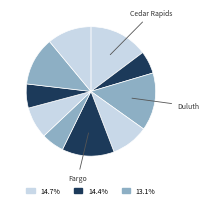

How many slices are in this pie chart?

10